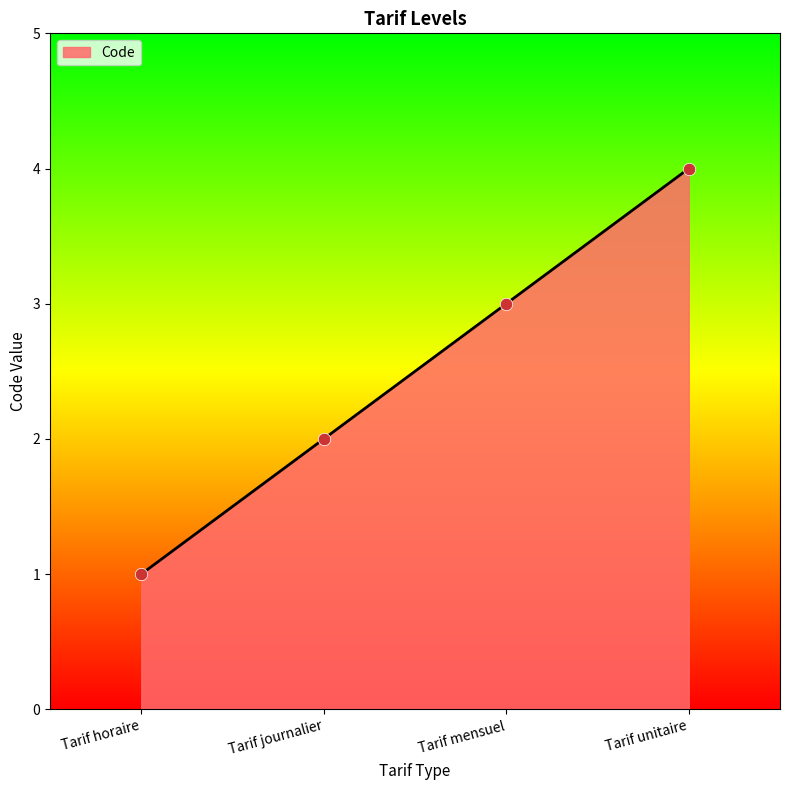

Between Tarif horaire and Tarif mensuel, which is larger?

Tarif mensuel